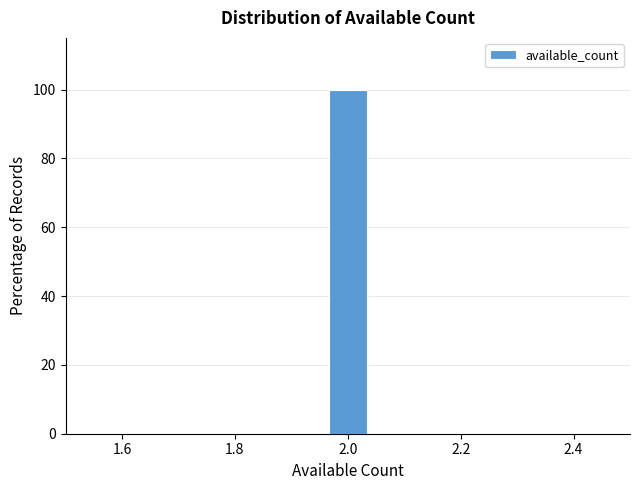

Read against the x-axis, roughly where is the centre of the tallest bar?

2.00